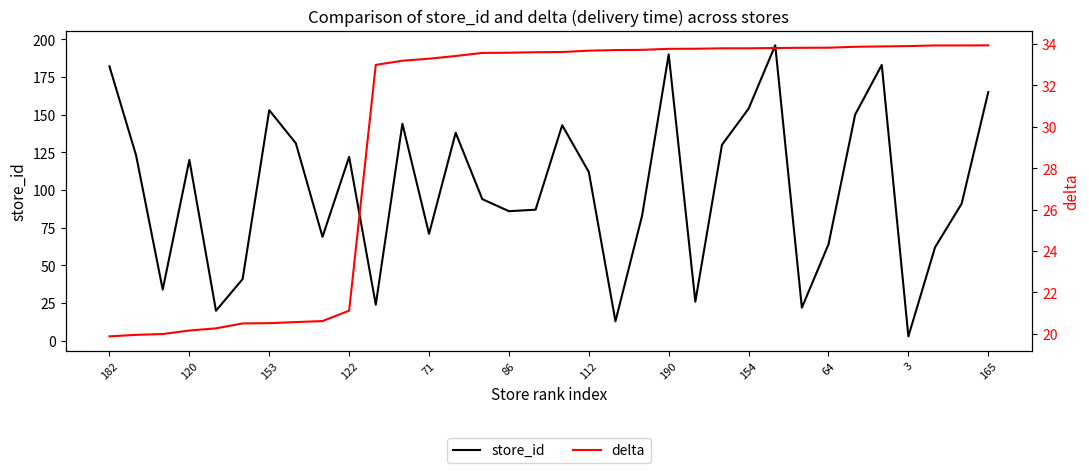

Rank the series by their average value, from highest to lowest.

store_id, delta